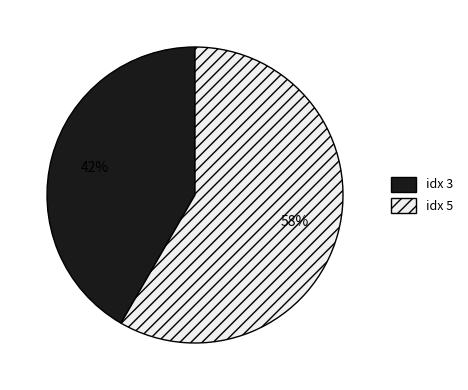

What is the largest slice in the pie chart?

idx 5